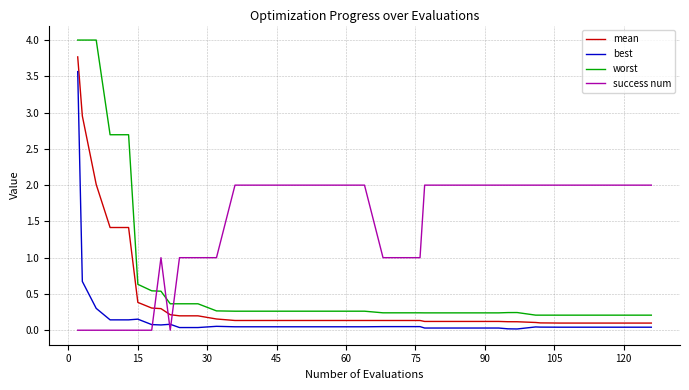

List the series in order of their overall mean, lowest first.

best, mean, worst, success num